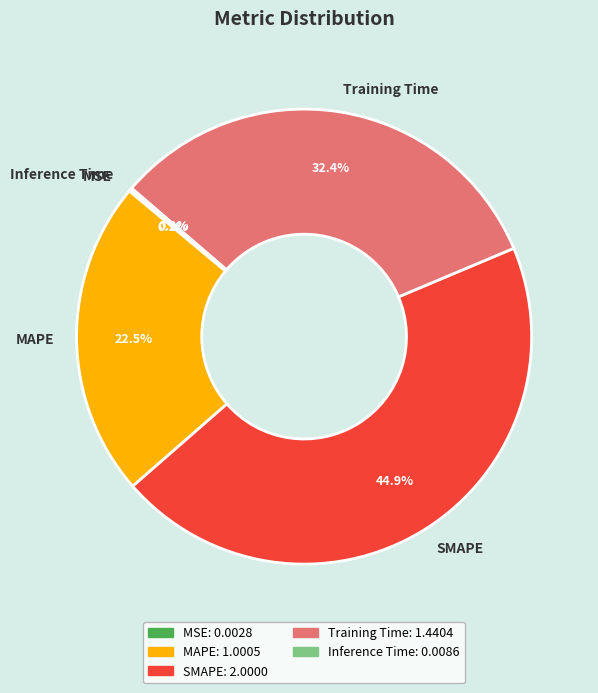

What is the largest slice in the pie chart?

SMAPE